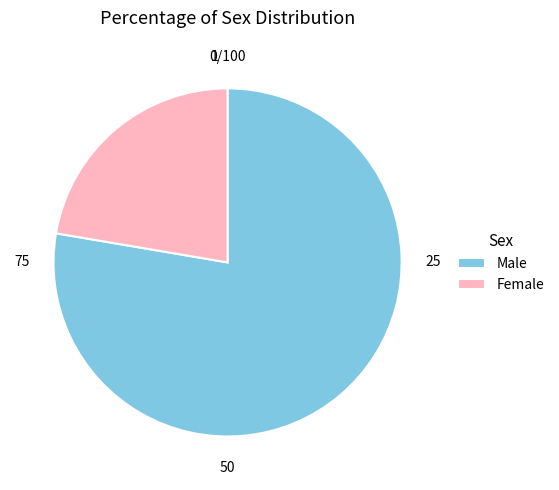

Does Female represent more than half of the total?

No